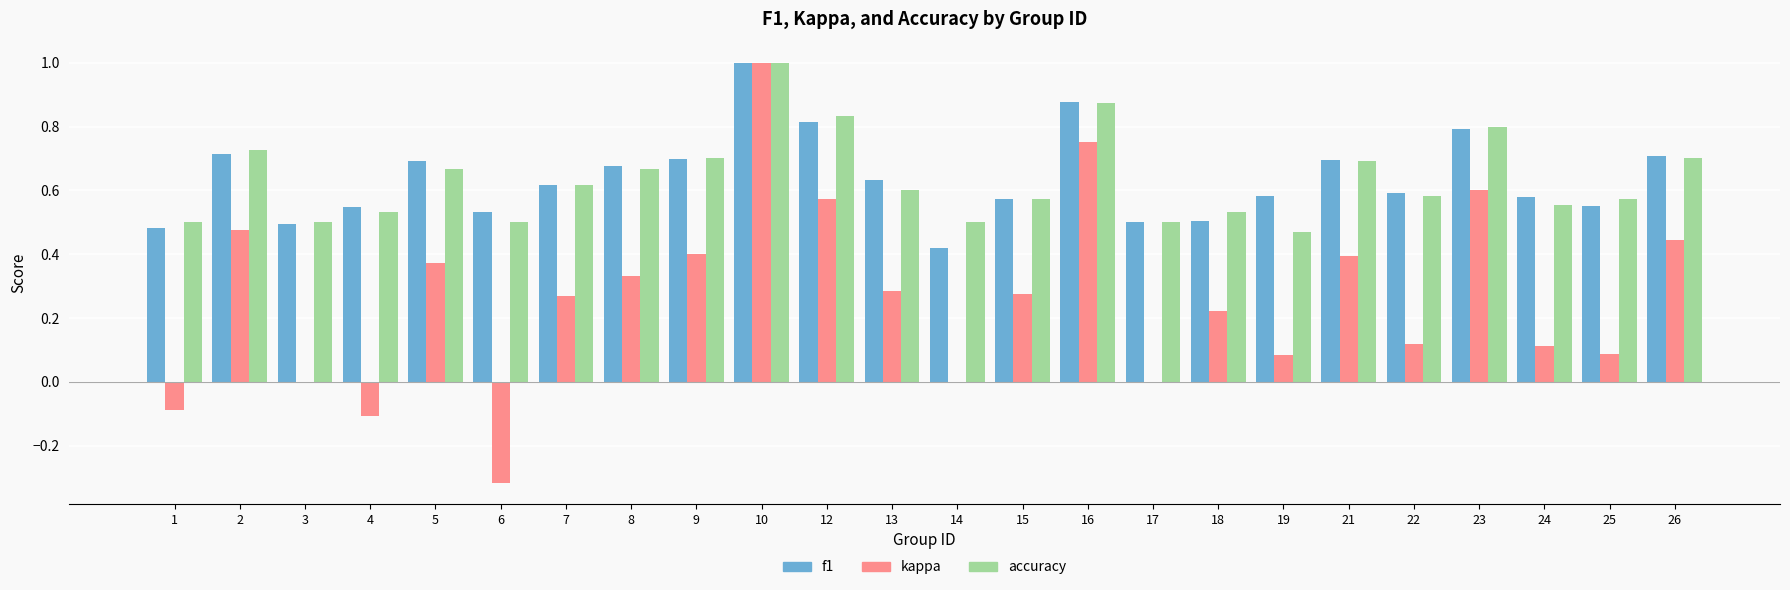

The value of f1 at 21 is 0.3. True or false?

False